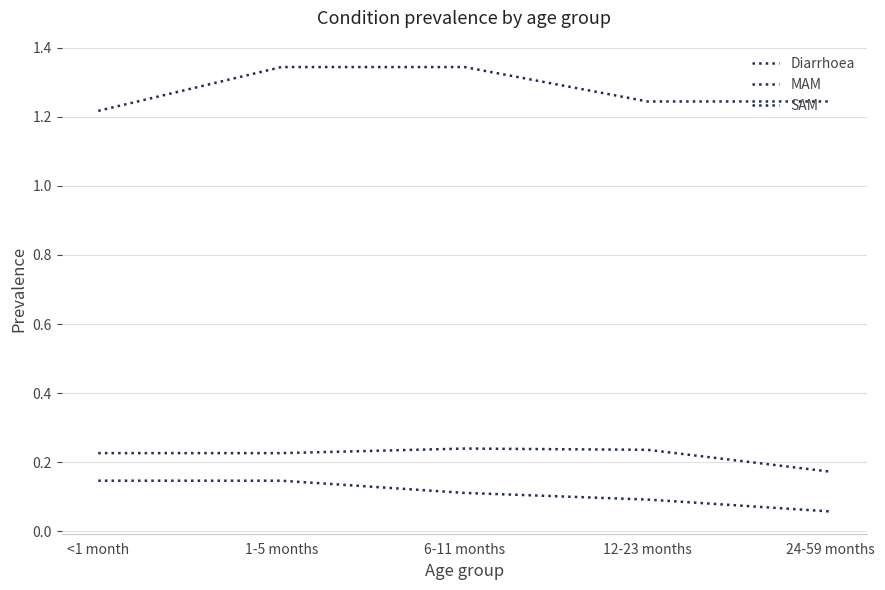

What is the label of the 1st point from the right?

24-59 months